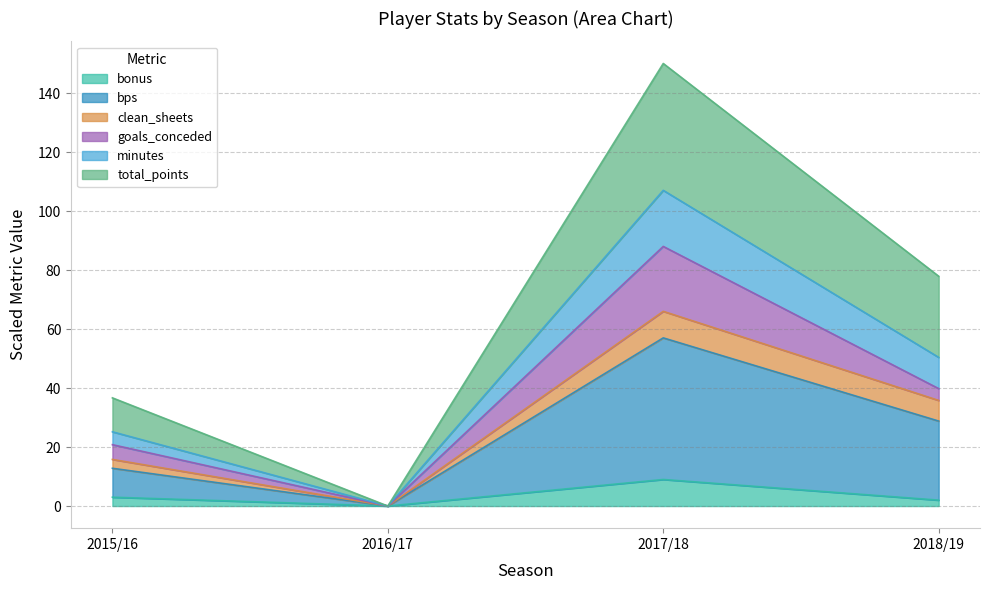

At which category is the sum across all series the highest?

2017/18